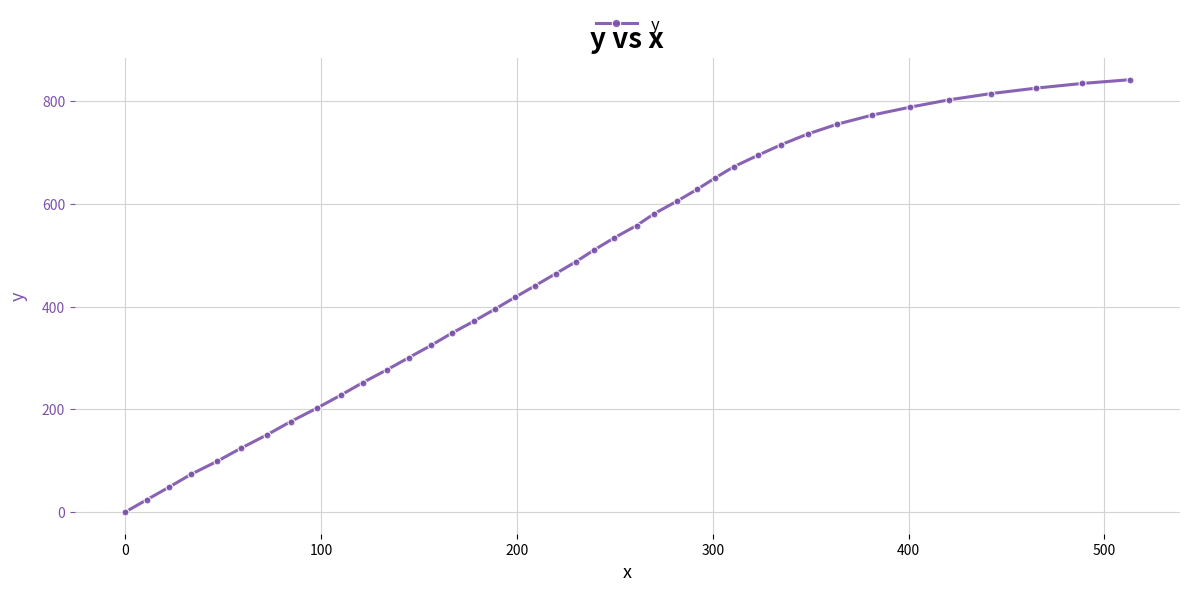

What is the maximum value shown in the chart?

841.3